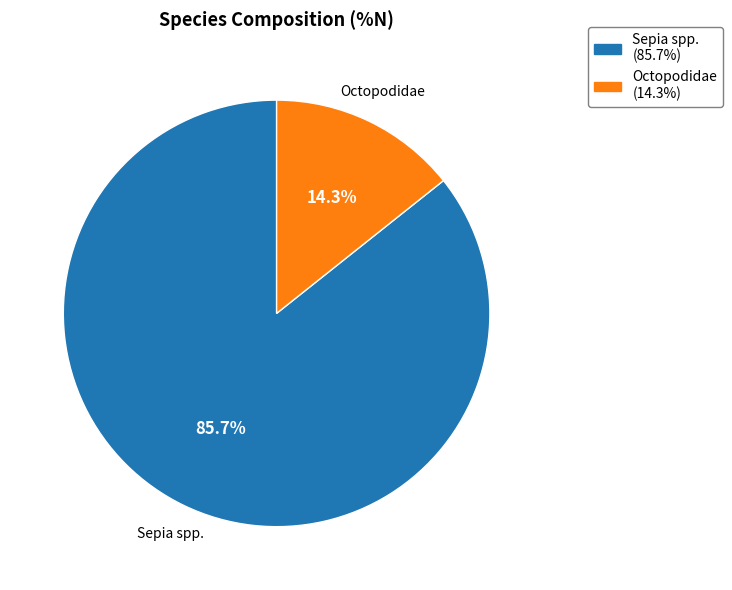

To the nearest percent, what is the difference between the Sepia spp. and Octopodidae slice percentages?

71%